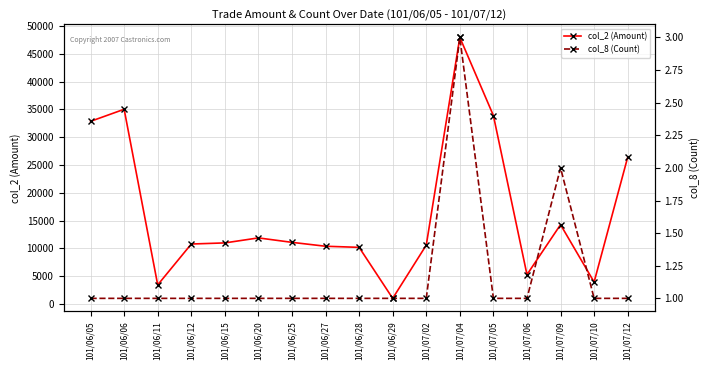

List the series in order of their peak value, lowest first.

col_8 (Count), col_2 (Amount)